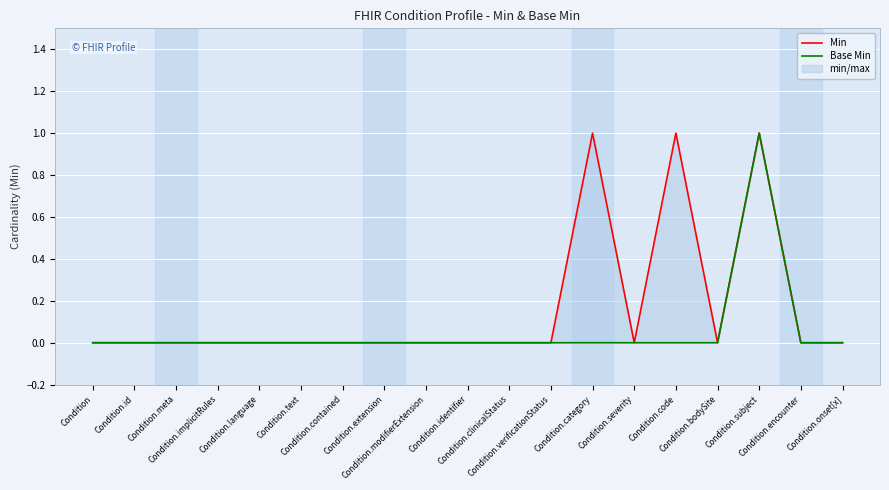

How many lines are shown in the chart?

2